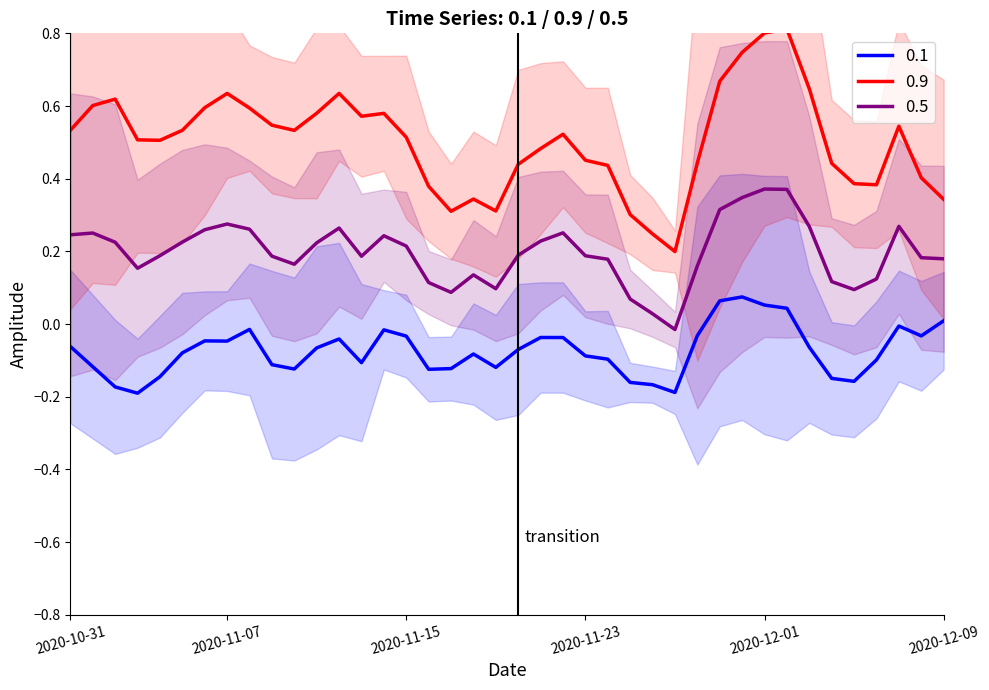

Is the value of 0.9 at 2020-11-09 greater than the value of 0.1 at 2020-11-08?

Yes